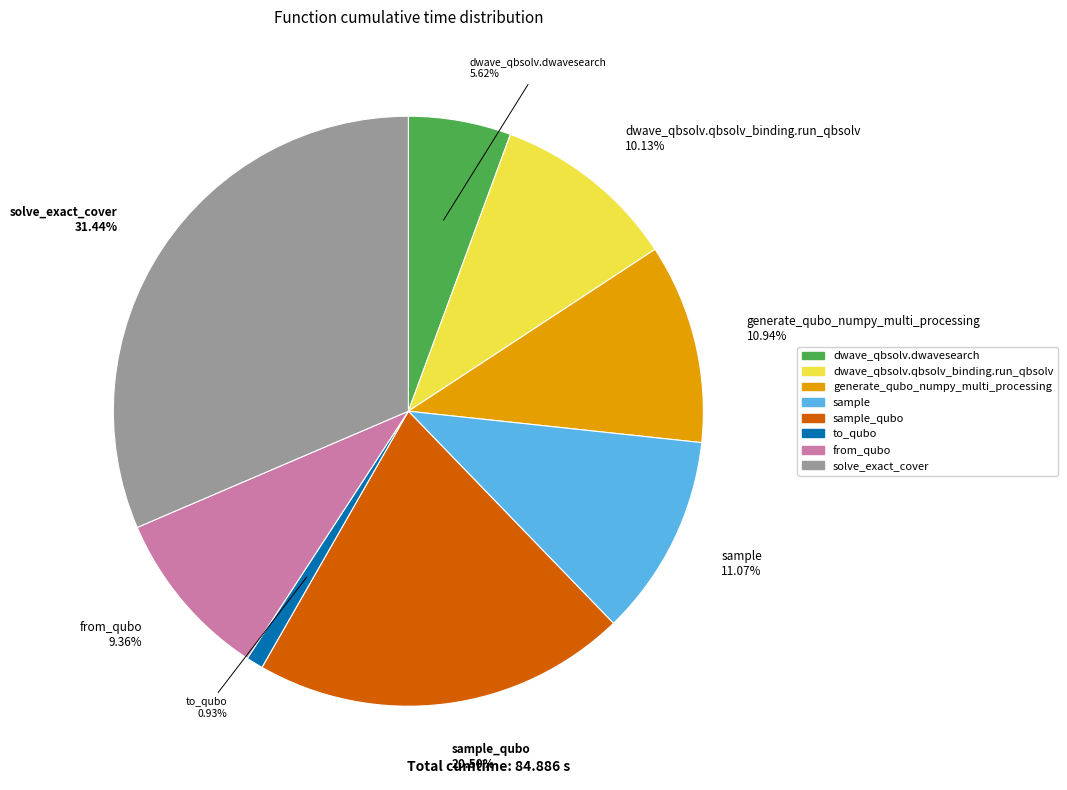

Does any single category account for the majority?

No